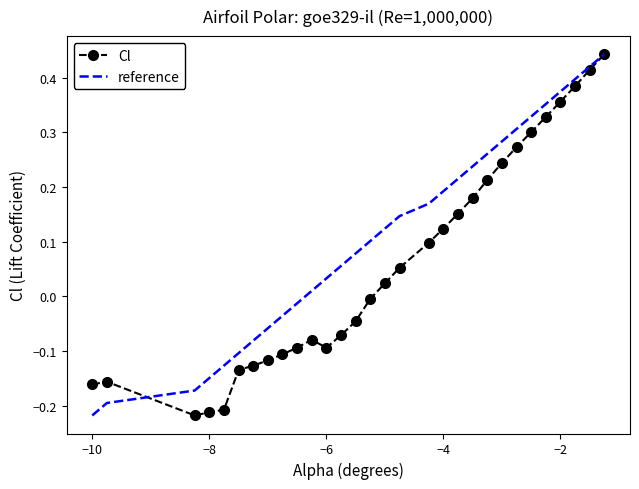

List the series in order of their overall mean, lowest first.

Cl, reference